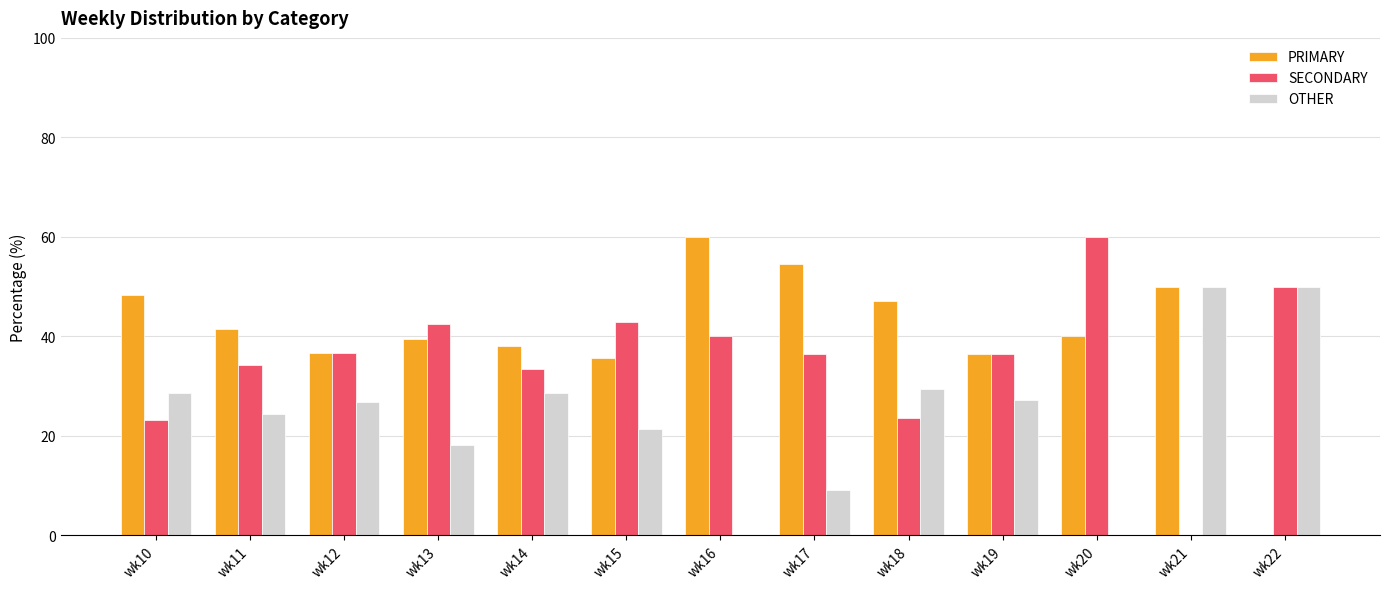

How many positive values does the SECONDARY series have?

12